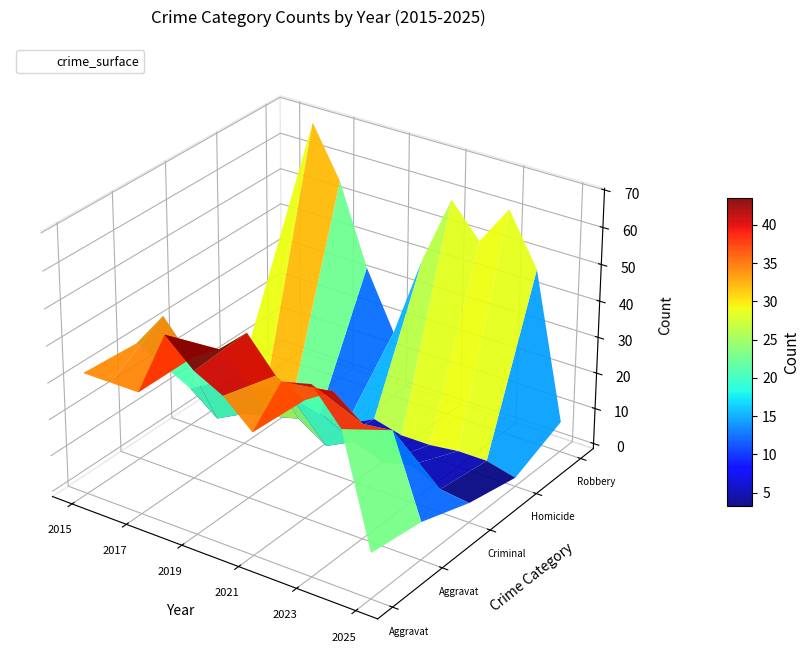

Which series has the largest total across all categories?

Robbery